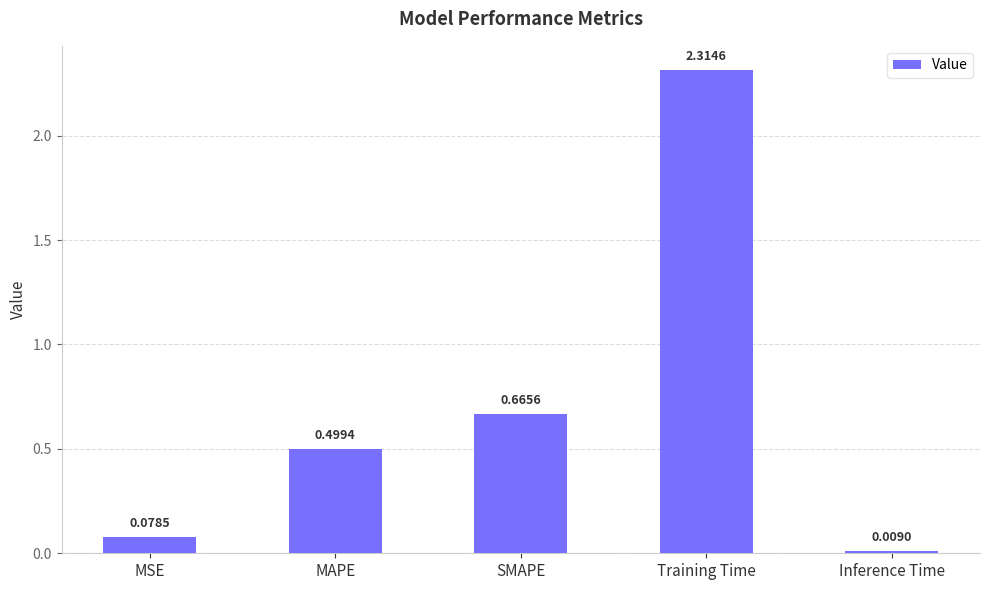

List the labels in order of value, smallest first.

Inference Time, MSE, MAPE, SMAPE, Training Time